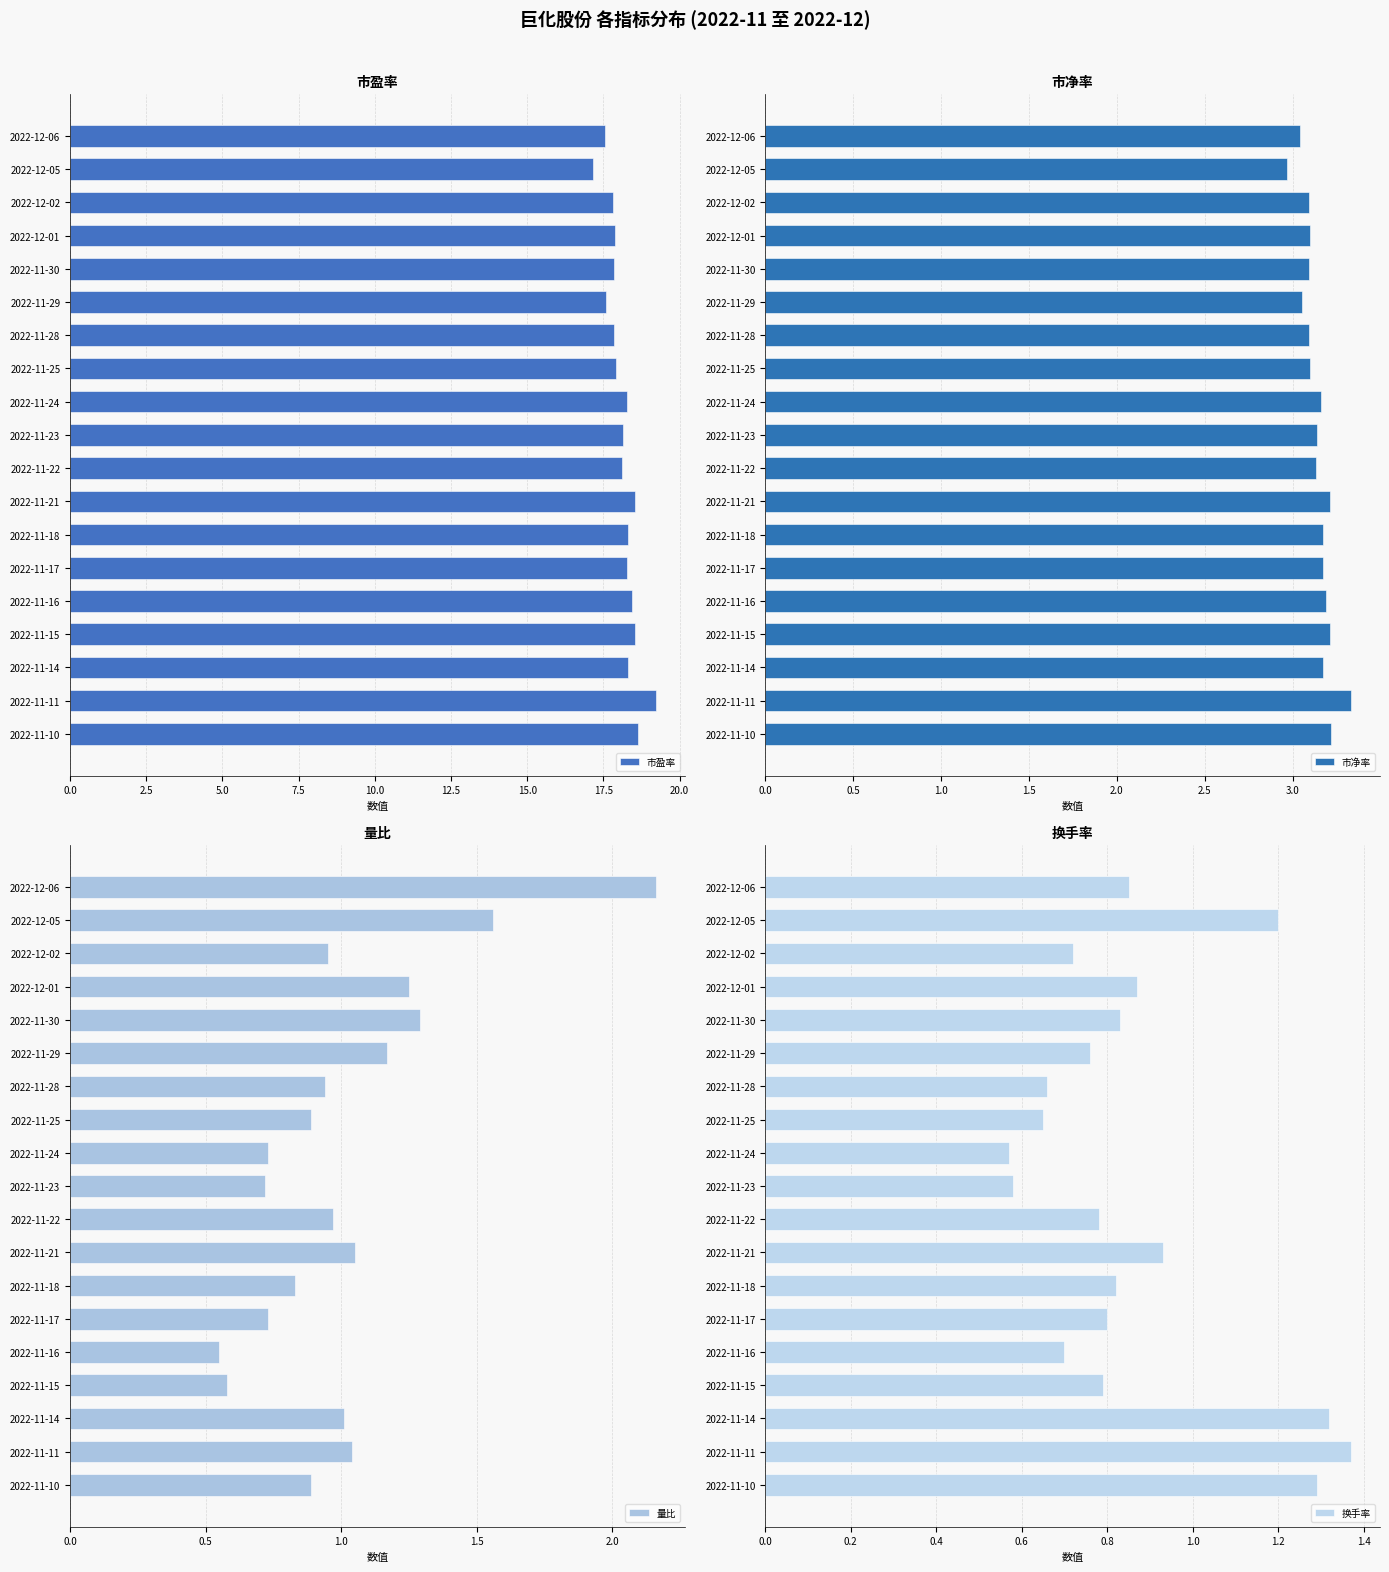

The 量比 series shows 1.1 at 2022-11-23. True or false?

False